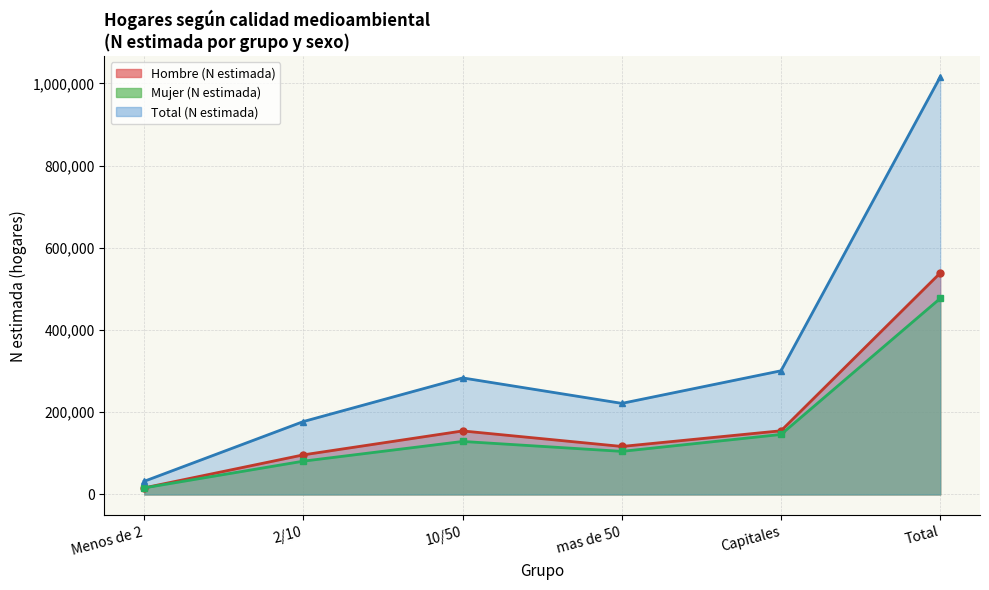

What is the difference between the second highest and second lowest values in the Mujer (N estimada) series?

64906